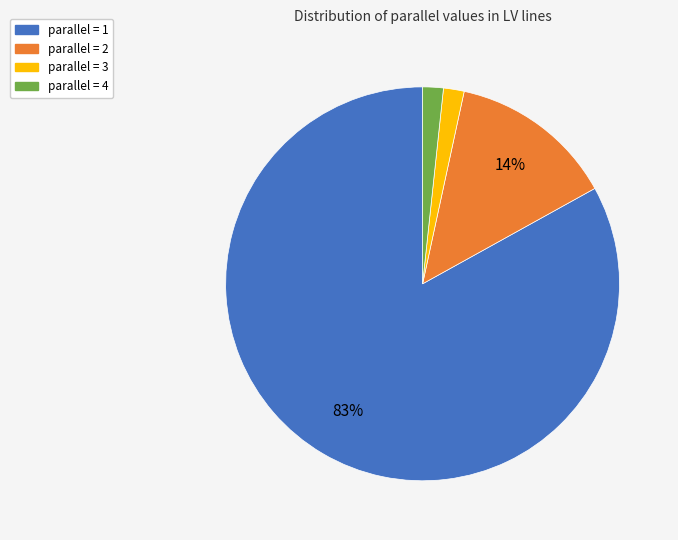

Does any single category account for the majority?

Yes